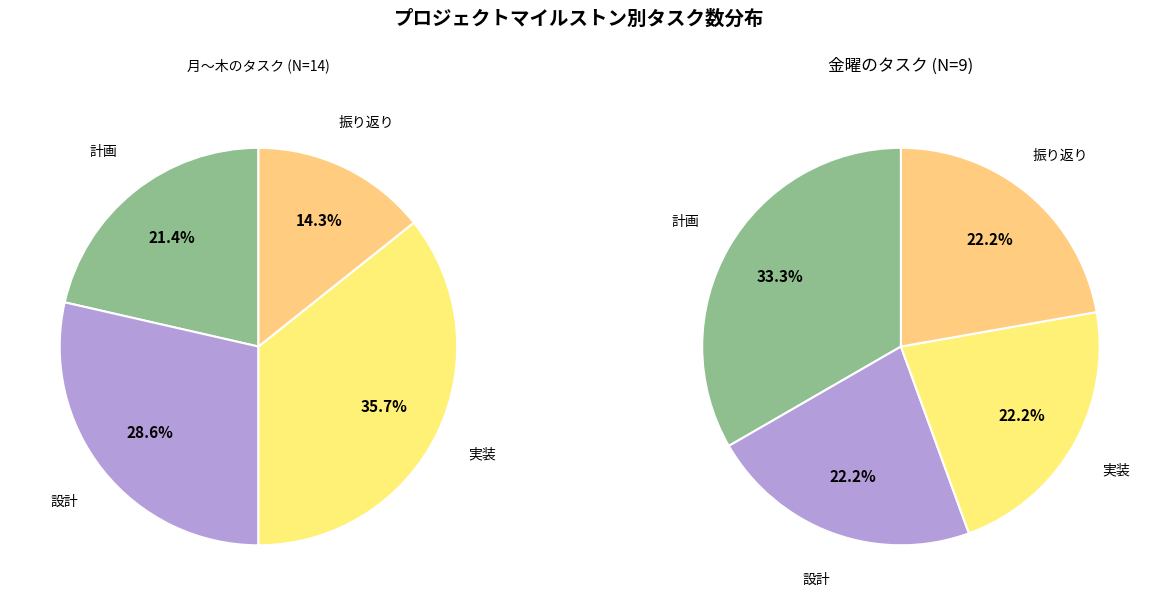

To the nearest percent, what portion does 設計 represent?

29%